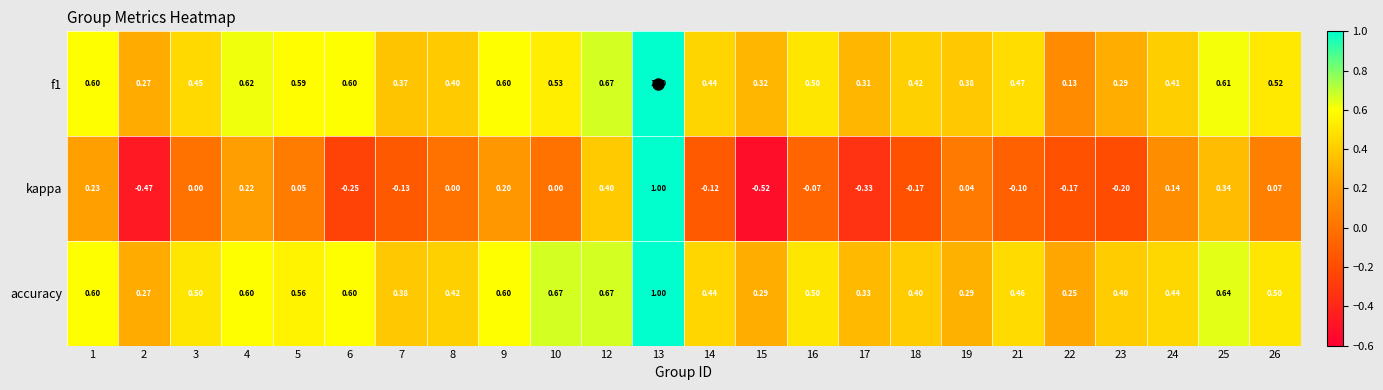

Which series has the largest total across all categories?

accuracy